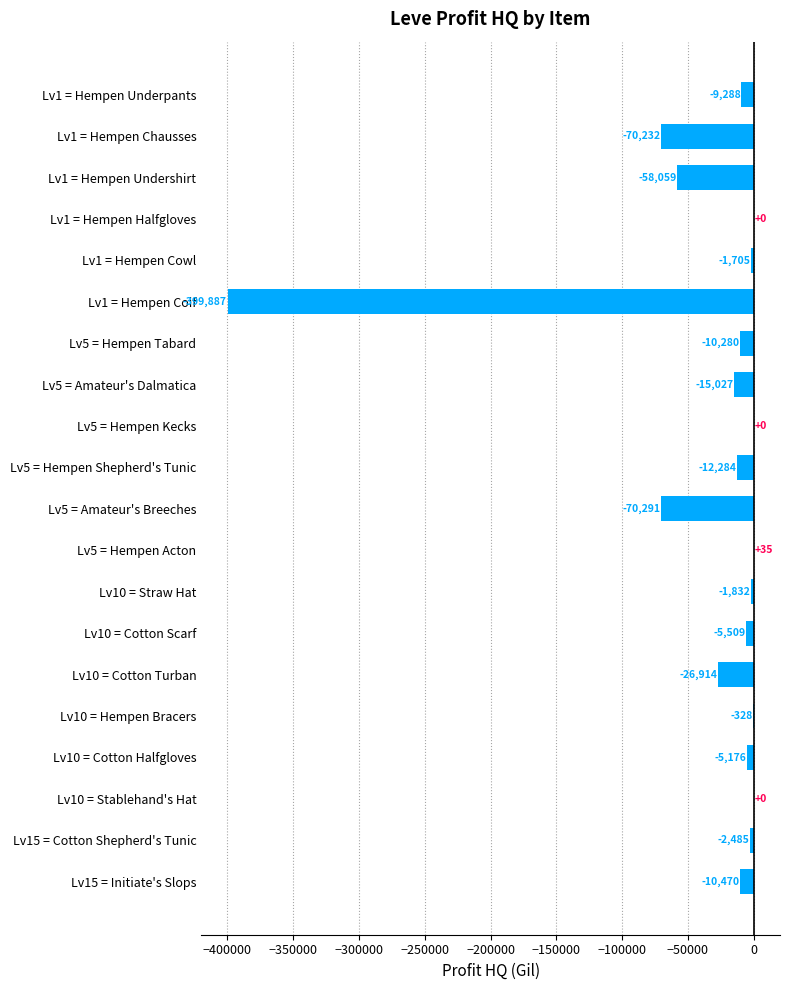

Are the bars horizontal?

Yes